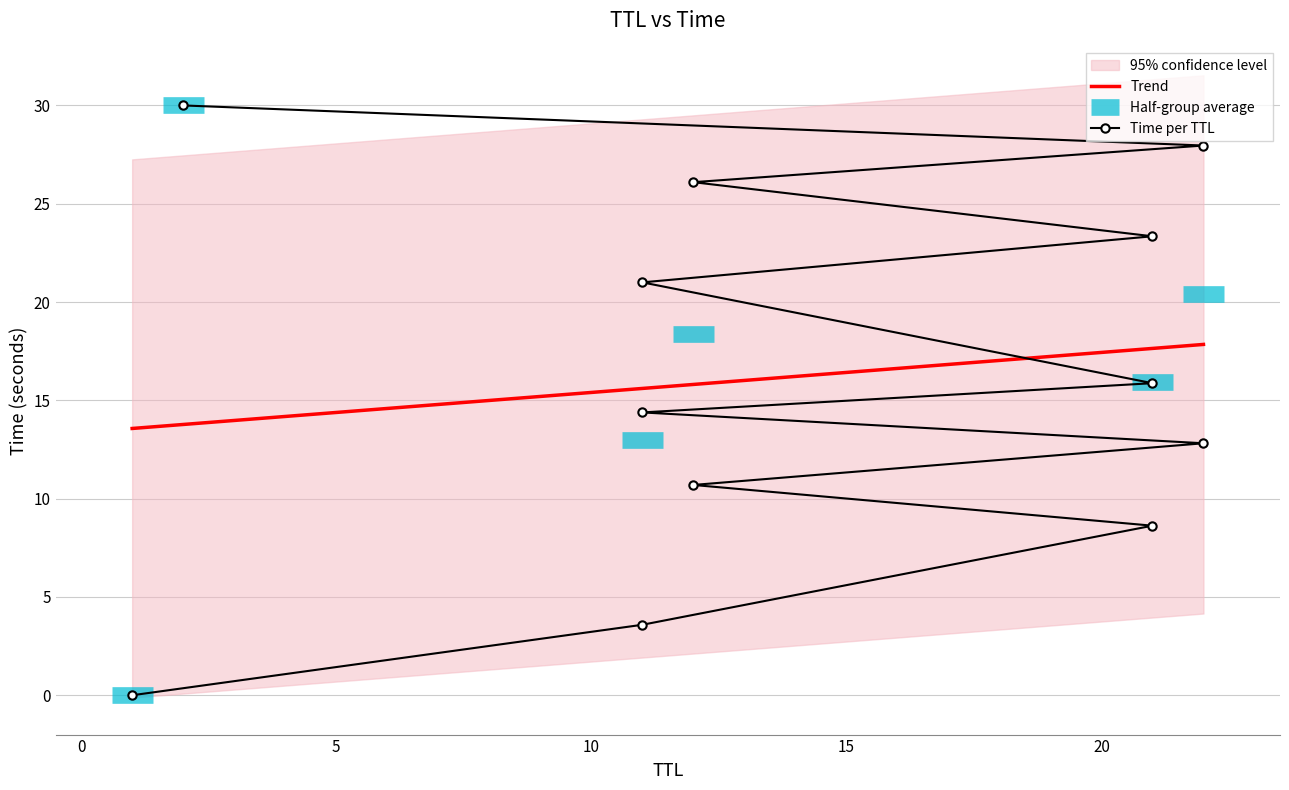

What is the change in value from 21 to 2?

+6.7